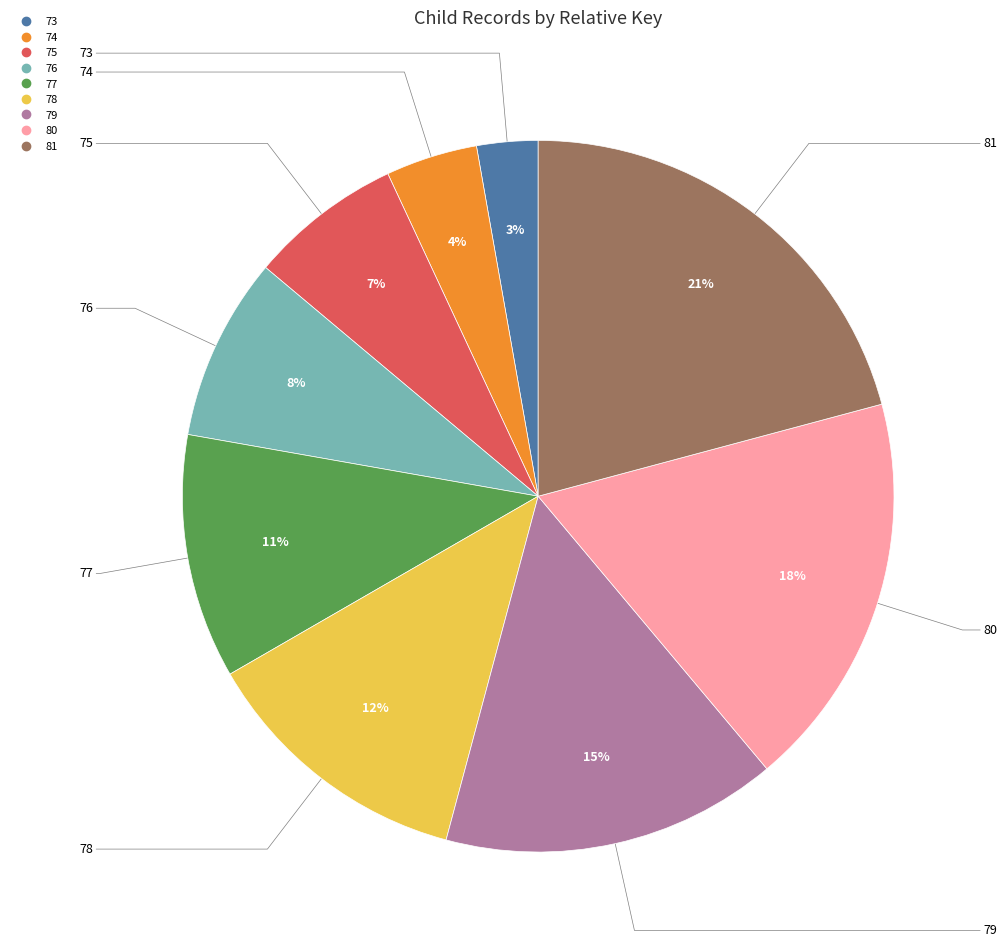

True or false: 77 accounts for 11% of the total.

True